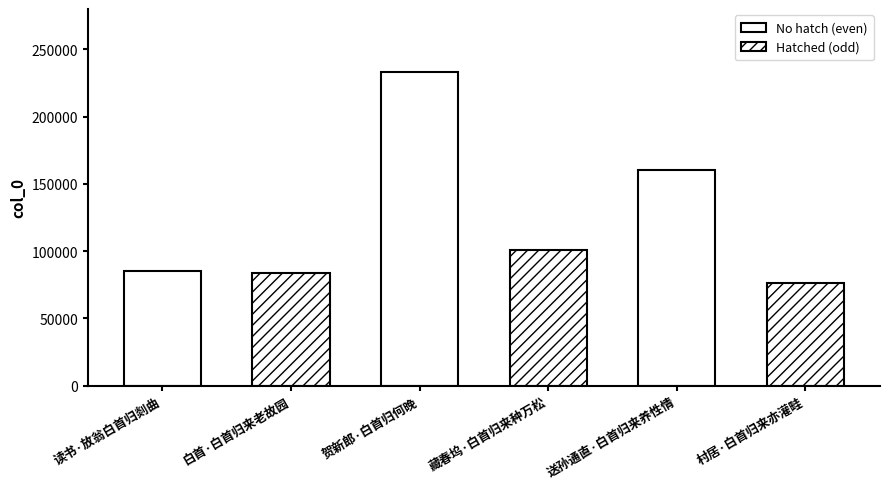

What is the difference between the maximum and minimum values?

157315